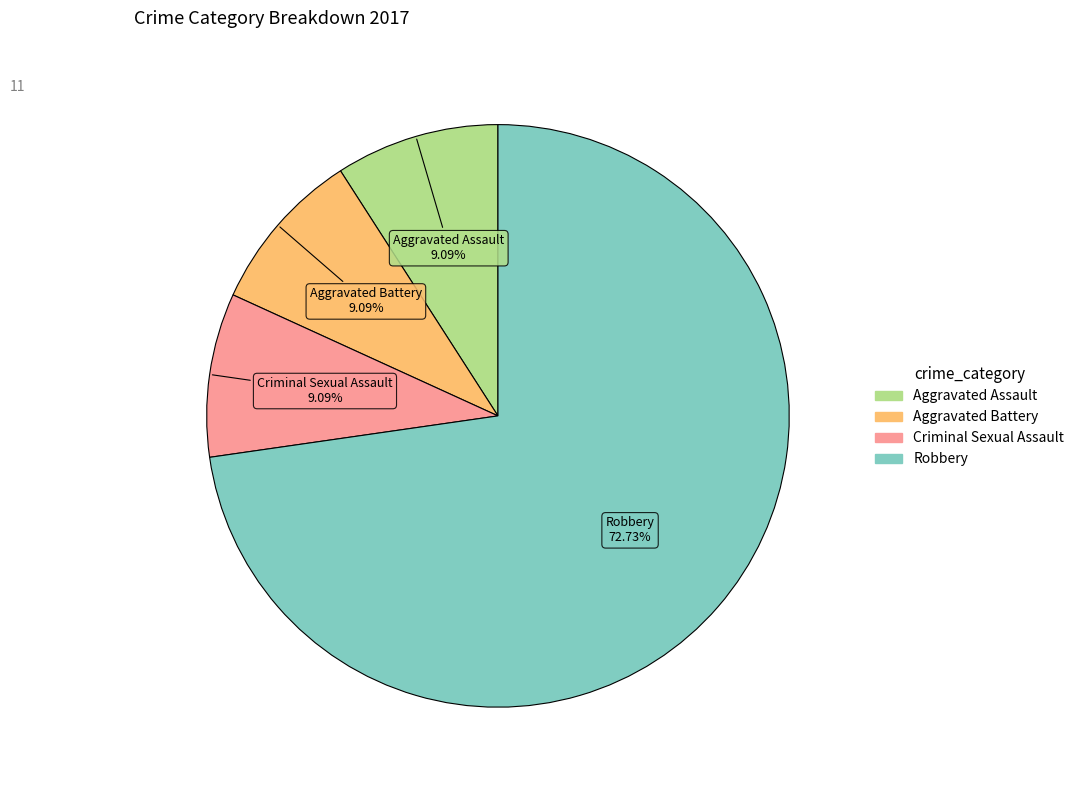

Is there any slice that represents more than half of the pie?

Yes